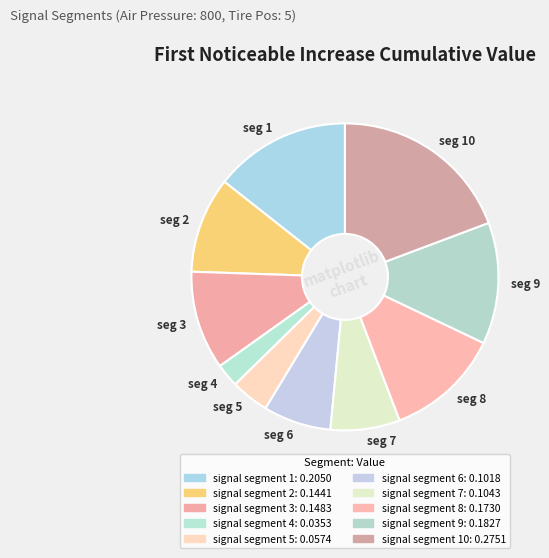

The seg 10 slice represents 27% of the pie. True or false?

False